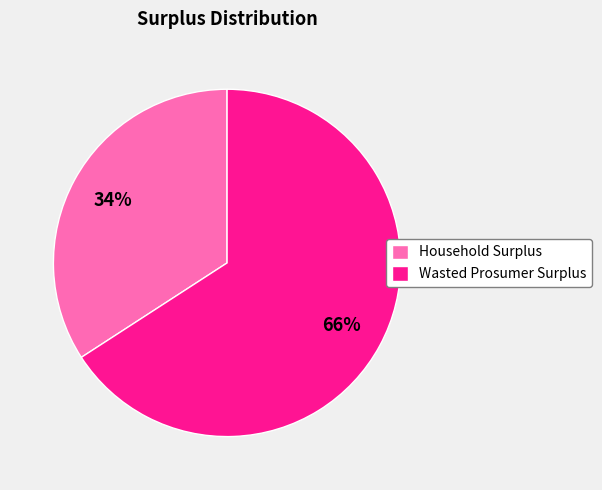

Combined, do Household Surplus and Wasted Prosumer Surplus account for over 50%?

Yes